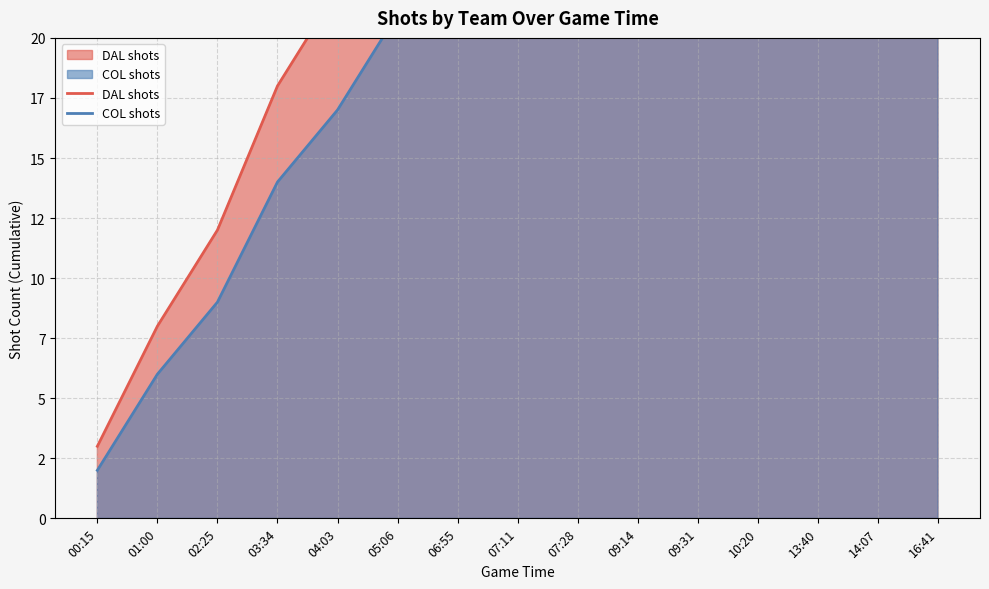

What is the difference between the maximum and minimum values in the COL shots series?

45